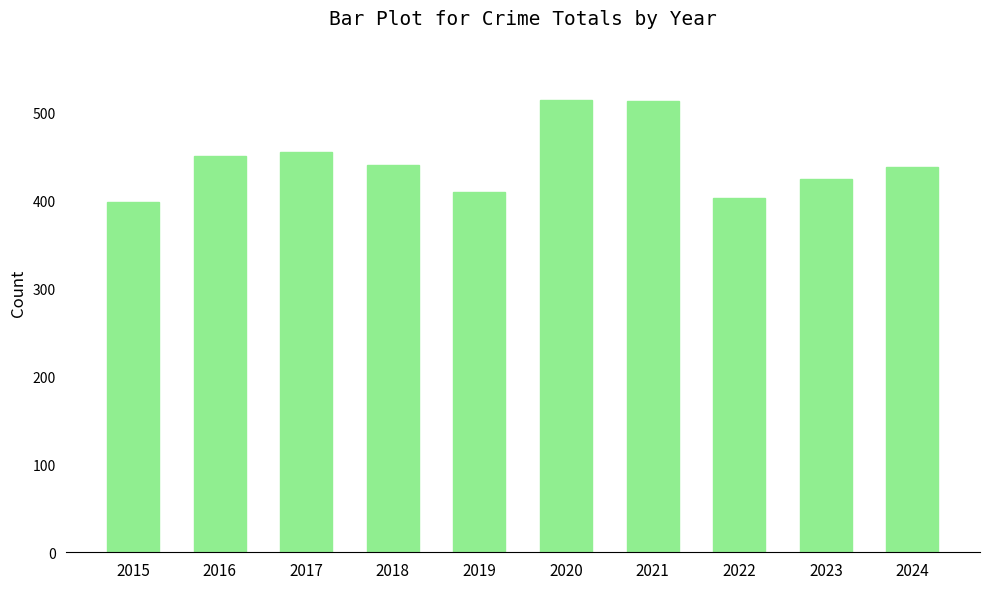

Which label corresponds to the smallest value in the chart?

2015